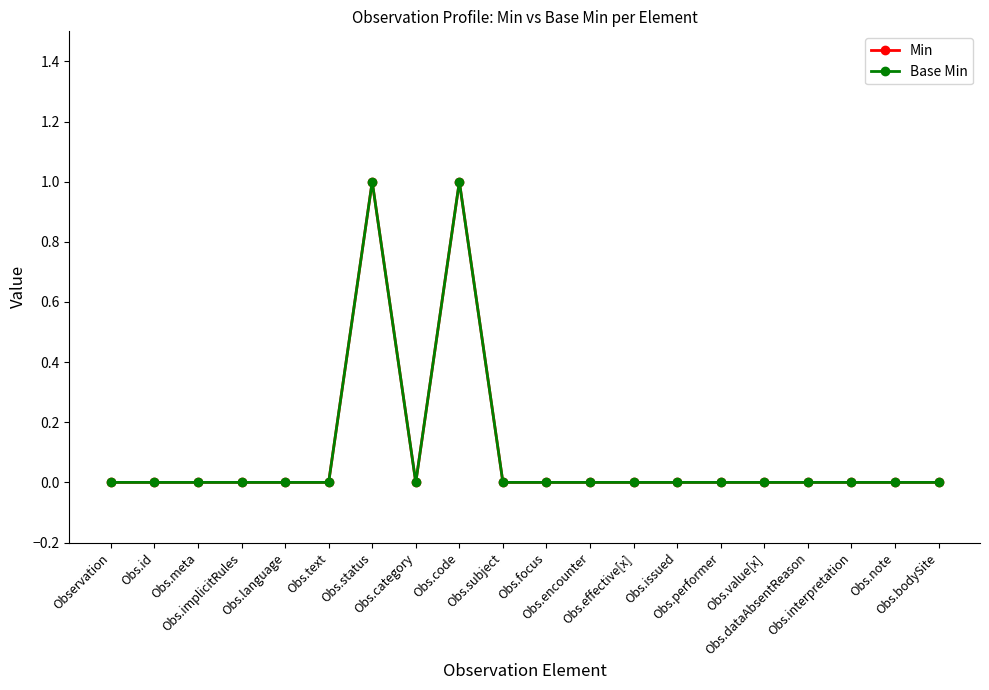

What is the difference between the maximum and second lowest values in the Min series?

1